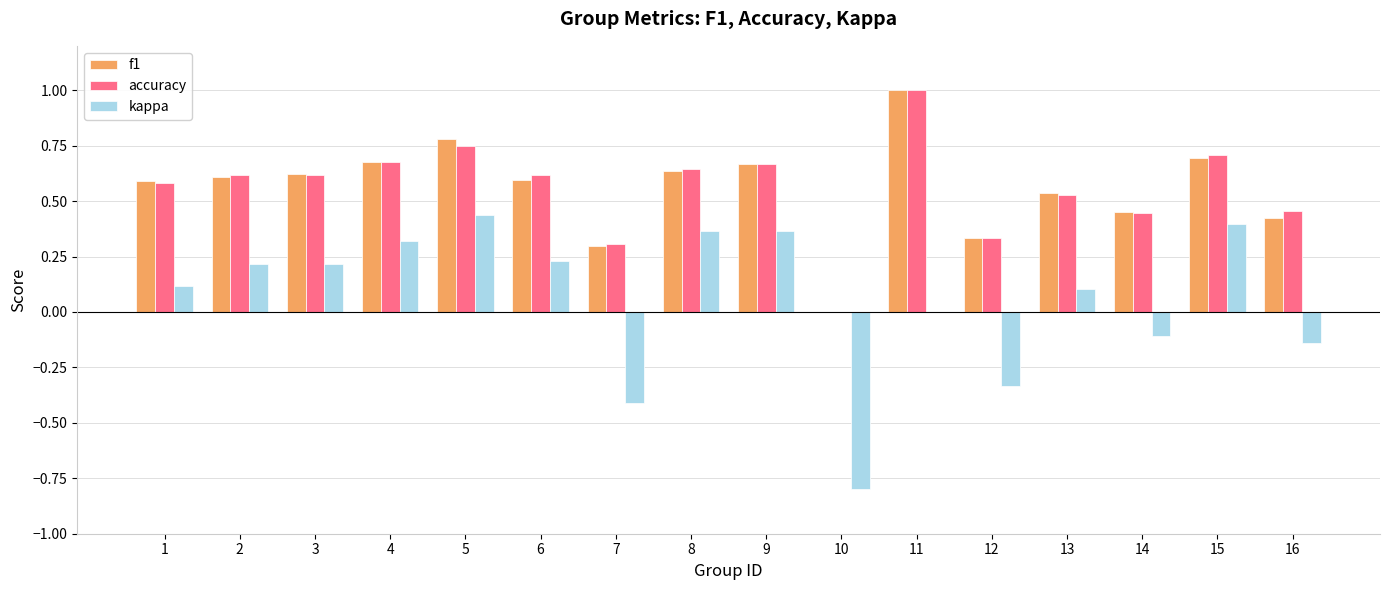

What is the sum of all f1 values?

8.9